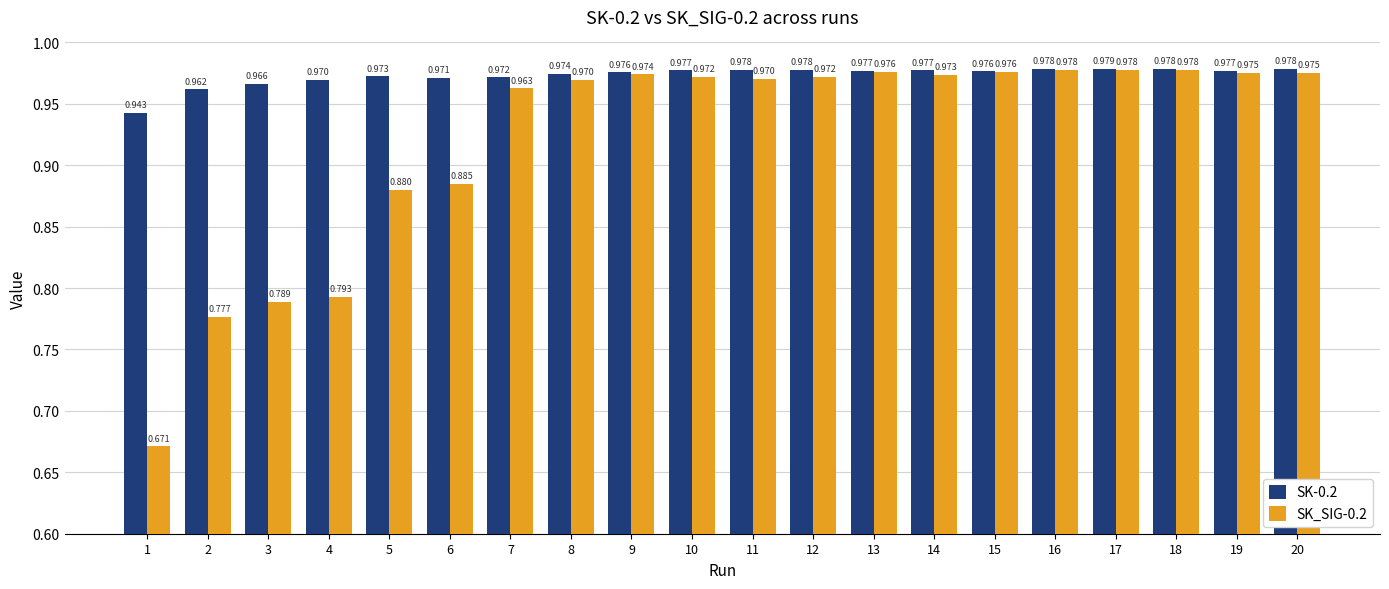

Is the value of SK_SIG-0.2 at 20 greater than the value of SK-0.2 at 8?

Yes